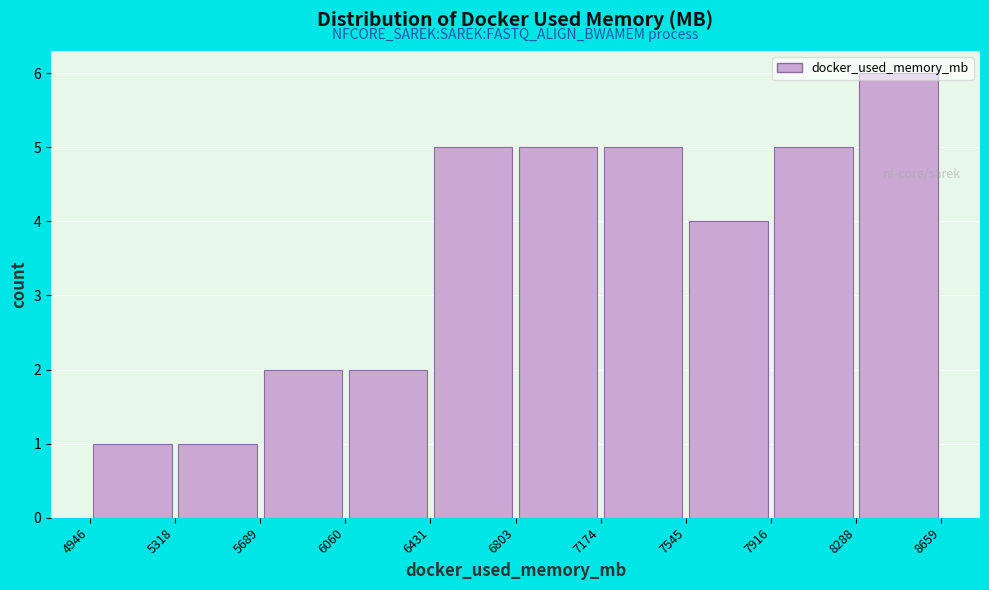

How tall is the bar that spans 7916 to 8288 on the x-axis? The values are not printed on the chart, so give them approximately, as read against the axis.

5